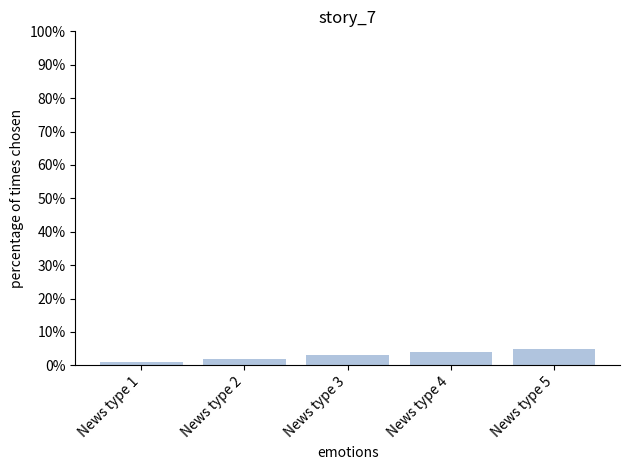

What is the smallest value displayed?

1